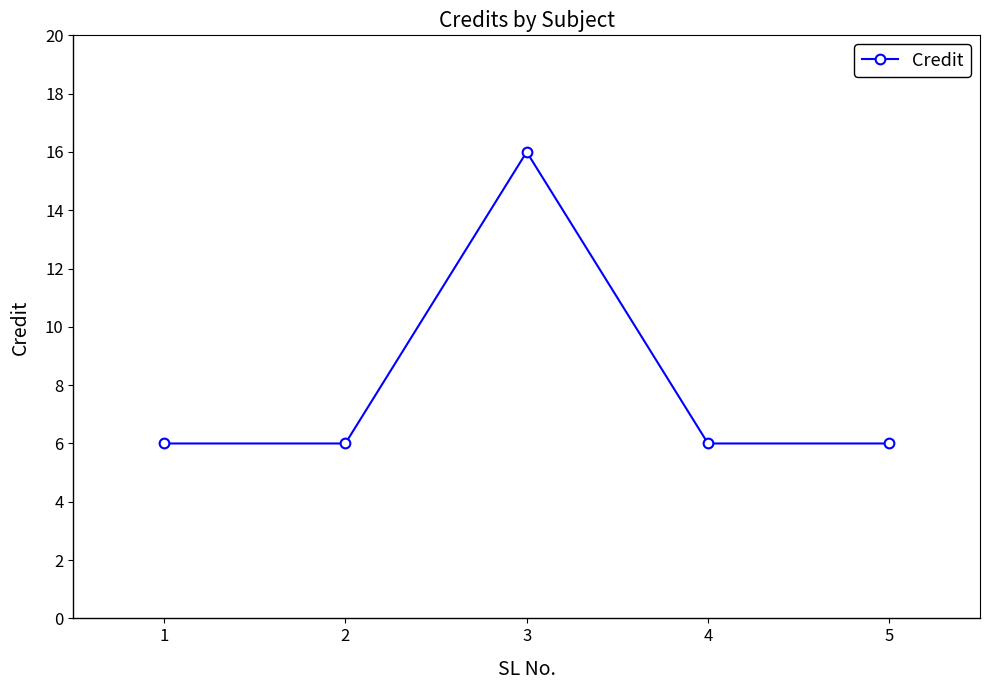

At which category does the data reach its first local peak?

3